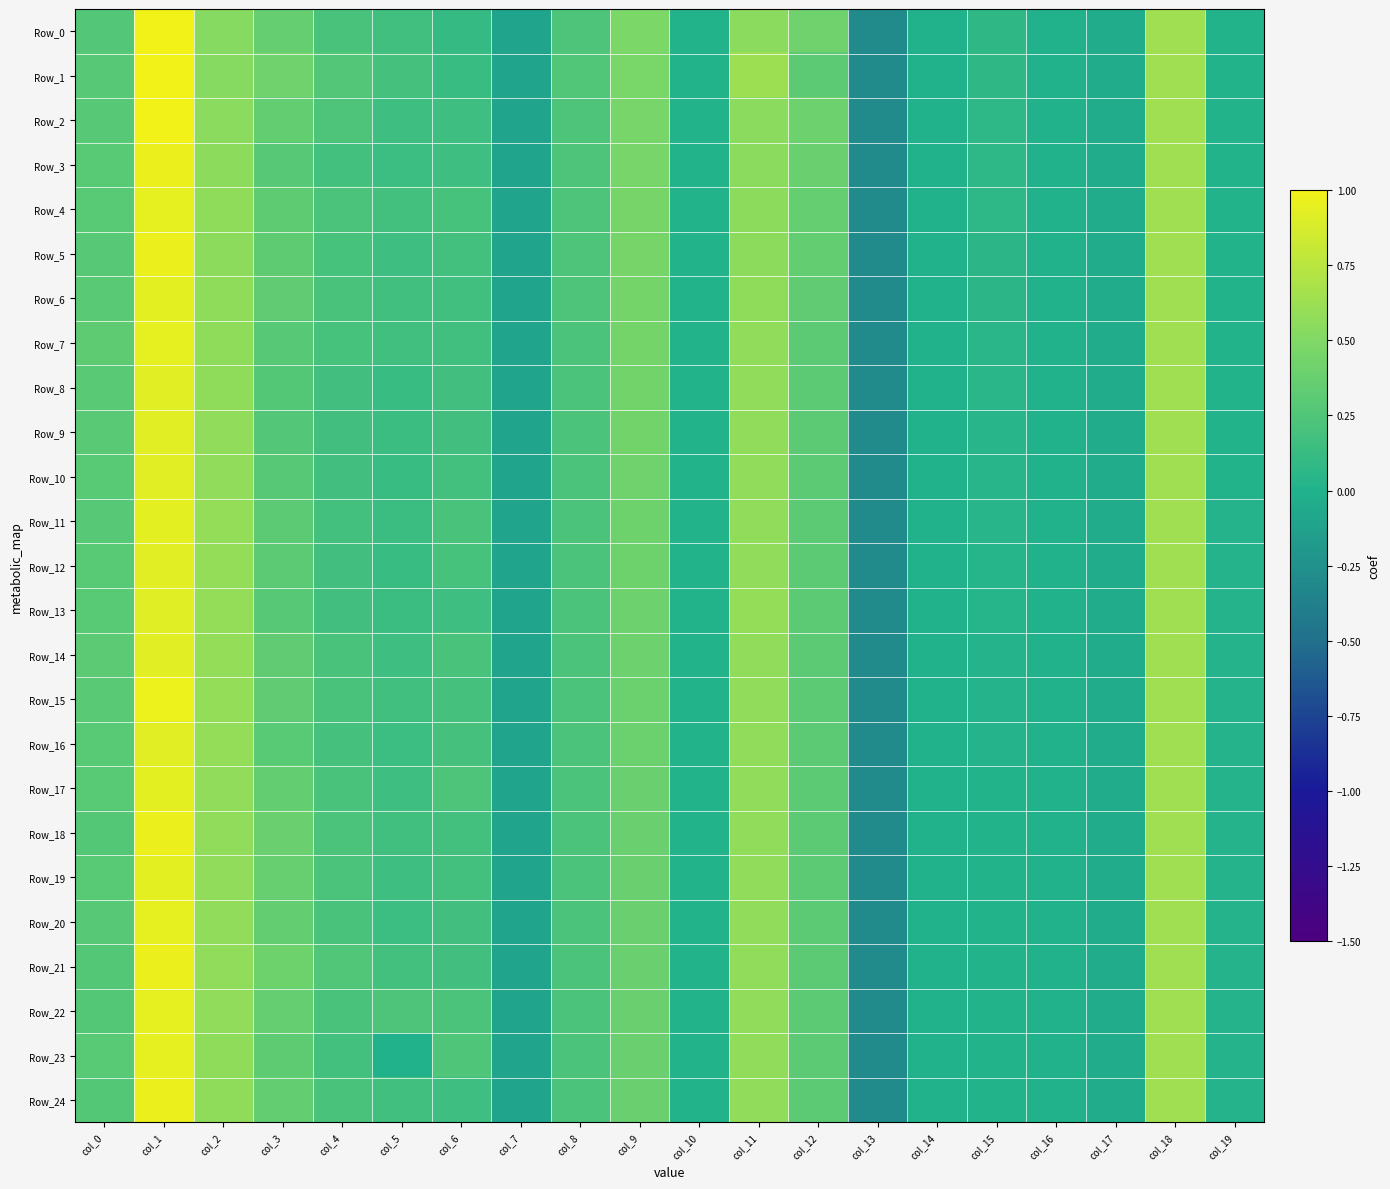

Reading right to left, extract all data points from this chart.

Row_0: col_19=0.0	col_18=0.6	col_17=-0.0	col_16=-0.0	col_15=0.1	col_14=-0.0	col_13=-0.3	col_12=0.4	col_11=0.5	col_10=0.0	col_9=0.5	col_8=0.2	col_7=-0.1	col_6=0.1	col_5=0.2	col_4=0.2	col_3=0.4	col_2=0.5	col_1=1.0	col_0=0.3
Row_1: col_19=0.0	col_18=0.6	col_17=-0.0	col_16=-0.0	col_15=0.1	col_14=-0.0	col_13=-0.3	col_12=0.3	col_11=0.6	col_10=0.0	col_9=0.5	col_8=0.3	col_7=-0.1	col_6=0.1	col_5=0.2	col_4=0.3	col_3=0.4	col_2=0.5	col_1=1.0	col_0=0.3
Row_2: col_19=0.0	col_18=0.6	col_17=-0.0	col_16=-0.0	col_15=0.1	col_14=-0.0	col_13=-0.3	col_12=0.4	col_11=0.5	col_10=0.0	col_9=0.5	col_8=0.2	col_7=-0.1	col_6=0.2	col_5=0.2	col_4=0.2	col_3=0.4	col_2=0.5	col_1=1.0	col_0=0.3
Row_3: col_19=0.0	col_18=0.6	col_17=-0.0	col_16=-0.0	col_15=0.1	col_14=-0.0	col_13=-0.3	col_12=0.4	col_11=0.5	col_10=0.0	col_9=0.5	col_8=0.2	col_7=-0.1	col_6=0.2	col_5=0.1	col_4=0.2	col_3=0.3	col_2=0.6	col_1=1.0	col_0=0.3
Row_4: col_19=0.0	col_18=0.6	col_17=-0.0	col_16=-0.0	col_15=0.1	col_14=-0.0	col_13=-0.3	col_12=0.4	col_11=0.6	col_10=0.0	col_9=0.5	col_8=0.2	col_7=-0.1	col_6=0.2	col_5=0.2	col_4=0.2	col_3=0.3	col_2=0.6	col_1=1.0	col_0=0.3
Row_5: col_19=0.0	col_18=0.6	col_17=-0.0	col_16=-0.0	col_15=0.1	col_14=-0.0	col_13=-0.3	col_12=0.3	col_11=0.6	col_10=0.0	col_9=0.4	col_8=0.2	col_7=-0.1	col_6=0.2	col_5=0.2	col_4=0.2	col_3=0.3	col_2=0.6	col_1=1.0	col_0=0.3
Row_6: col_19=0.0	col_18=0.6	col_17=-0.0	col_16=-0.0	col_15=0.1	col_14=-0.0	col_13=-0.3	col_12=0.3	col_11=0.6	col_10=0.0	col_9=0.4	col_8=0.2	col_7=-0.1	col_6=0.2	col_5=0.2	col_4=0.2	col_3=0.3	col_2=0.6	col_1=0.9	col_0=0.3
Row_7: col_19=0.0	col_18=0.6	col_17=-0.0	col_16=-0.0	col_15=0.1	col_14=-0.0	col_13=-0.3	col_12=0.3	col_11=0.6	col_10=0.0	col_9=0.4	col_8=0.2	col_7=-0.1	col_6=0.2	col_5=0.2	col_4=0.2	col_3=0.3	col_2=0.6	col_1=1.0	col_0=0.3
Row_8: col_19=0.0	col_18=0.6	col_17=-0.0	col_16=-0.0	col_15=0.0	col_14=-0.0	col_13=-0.3	col_12=0.3	col_11=0.6	col_10=0.0	col_9=0.4	col_8=0.2	col_7=-0.1	col_6=0.2	col_5=0.1	col_4=0.2	col_3=0.3	col_2=0.6	col_1=0.9	col_0=0.3
Row_9: col_19=0.0	col_18=0.6	col_17=-0.0	col_16=-0.0	col_15=0.0	col_14=-0.0	col_13=-0.3	col_12=0.3	col_11=0.6	col_10=0.0	col_9=0.4	col_8=0.2	col_7=-0.1	col_6=0.2	col_5=0.1	col_4=0.2	col_3=0.3	col_2=0.6	col_1=0.9	col_0=0.3
Row_10: col_19=0.0	col_18=0.6	col_17=-0.0	col_16=-0.0	col_15=0.0	col_14=-0.0	col_13=-0.3	col_12=0.3	col_11=0.6	col_10=0.0	col_9=0.4	col_8=0.2	col_7=-0.1	col_6=0.2	col_5=0.1	col_4=0.2	col_3=0.3	col_2=0.6	col_1=0.9	col_0=0.3
Row_11: col_19=0.0	col_18=0.6	col_17=-0.0	col_16=-0.0	col_15=0.0	col_14=-0.0	col_13=-0.3	col_12=0.3	col_11=0.6	col_10=0.0	col_9=0.4	col_8=0.2	col_7=-0.1	col_6=0.2	col_5=0.1	col_4=0.2	col_3=0.3	col_2=0.6	col_1=0.9	col_0=0.3
Row_12: col_19=0.0	col_18=0.6	col_17=-0.0	col_16=-0.0	col_15=0.0	col_14=-0.0	col_13=-0.3	col_12=0.3	col_11=0.6	col_10=0.0	col_9=0.4	col_8=0.2	col_7=-0.1	col_6=0.2	col_5=0.1	col_4=0.2	col_3=0.3	col_2=0.6	col_1=0.9	col_0=0.3
Row_13: col_19=0.0	col_18=0.6	col_17=-0.0	col_16=-0.0	col_15=0.0	col_14=-0.0	col_13=-0.3	col_12=0.3	col_11=0.6	col_10=0.0	col_9=0.4	col_8=0.2	col_7=-0.1	col_6=0.2	col_5=0.1	col_4=0.2	col_3=0.3	col_2=0.6	col_1=0.9	col_0=0.3
Row_14: col_19=0.0	col_18=0.6	col_17=-0.0	col_16=-0.0	col_15=0.0	col_14=-0.0	col_13=-0.3	col_12=0.3	col_11=0.6	col_10=0.0	col_9=0.4	col_8=0.2	col_7=-0.1	col_6=0.2	col_5=0.2	col_4=0.2	col_3=0.3	col_2=0.6	col_1=0.9	col_0=0.3
Row_15: col_19=0.0	col_18=0.6	col_17=-0.0	col_16=-0.0	col_15=0.0	col_14=-0.0	col_13=-0.3	col_12=0.3	col_11=0.6	col_10=0.0	col_9=0.4	col_8=0.2	col_7=-0.1	col_6=0.2	col_5=0.2	col_4=0.2	col_3=0.3	col_2=0.6	col_1=1.0	col_0=0.3
Row_16: col_19=0.0	col_18=0.6	col_17=-0.0	col_16=-0.0	col_15=0.0	col_14=-0.0	col_13=-0.3	col_12=0.3	col_11=0.6	col_10=0.0	col_9=0.4	col_8=0.2	col_7=-0.1	col_6=0.2	col_5=0.1	col_4=0.2	col_3=0.3	col_2=0.6	col_1=0.9	col_0=0.3
Row_17: col_19=0.0	col_18=0.6	col_17=-0.0	col_16=-0.0	col_15=0.0	col_14=-0.0	col_13=-0.3	col_12=0.3	col_11=0.6	col_10=0.0	col_9=0.4	col_8=0.2	col_7=-0.1	col_6=0.2	col_5=0.2	col_4=0.2	col_3=0.4	col_2=0.6	col_1=0.9	col_0=0.3
Row_18: col_19=0.0	col_18=0.6	col_17=-0.0	col_16=-0.0	col_15=0.0	col_14=-0.0	col_13=-0.3	col_12=0.3	col_11=0.6	col_10=0.0	col_9=0.4	col_8=0.2	col_7=-0.1	col_6=0.2	col_5=0.2	col_4=0.2	col_3=0.4	col_2=0.6	col_1=1.0	col_0=0.3
Row_19: col_19=0.0	col_18=0.6	col_17=-0.0	col_16=-0.0	col_15=0.0	col_14=-0.0	col_13=-0.3	col_12=0.3	col_11=0.6	col_10=0.0	col_9=0.4	col_8=0.2	col_7=-0.1	col_6=0.2	col_5=0.2	col_4=0.2	col_3=0.4	col_2=0.6	col_1=0.9	col_0=0.3
Row_20: col_19=0.0	col_18=0.6	col_17=-0.0	col_16=-0.0	col_15=0.0	col_14=-0.0	col_13=-0.3	col_12=0.3	col_11=0.6	col_10=0.0	col_9=0.4	col_8=0.2	col_7=-0.1	col_6=0.2	col_5=0.1	col_4=0.2	col_3=0.4	col_2=0.6	col_1=1.0	col_0=0.3
Row_21: col_19=0.0	col_18=0.6	col_17=-0.0	col_16=-0.0	col_15=0.0	col_14=-0.0	col_13=-0.3	col_12=0.3	col_11=0.6	col_10=0.0	col_9=0.4	col_8=0.2	col_7=-0.1	col_6=0.2	col_5=0.2	col_4=0.2	col_3=0.4	col_2=0.6	col_1=1.0	col_0=0.3
Row_22: col_19=0.0	col_18=0.6	col_17=-0.0	col_16=-0.0	col_15=0.0	col_14=-0.0	col_13=-0.3	col_12=0.3	col_11=0.6	col_10=0.0	col_9=0.4	col_8=0.2	col_7=-0.1	col_6=0.2	col_5=0.2	col_4=0.2	col_3=0.4	col_2=0.6	col_1=1.0	col_0=0.3
Row_23: col_19=0.0	col_18=0.6	col_17=-0.0	col_16=-0.0	col_15=0.0	col_14=-0.0	col_13=-0.3	col_12=0.3	col_11=0.6	col_10=0.0	col_9=0.4	col_8=0.2	col_7=-0.1	col_6=0.2	col_5=0.0	col_4=0.2	col_3=0.3	col_2=0.6	col_1=1.0	col_0=0.3
Row_24: col_19=0.0	col_18=0.6	col_17=-0.0	col_16=-0.0	col_15=0.0	col_14=-0.0	col_13=-0.3	col_12=0.3	col_11=0.6	col_10=0.0	col_9=0.4	col_8=0.2	col_7=-0.1	col_6=0.2	col_5=0.2	col_4=0.2	col_3=0.3	col_2=0.6	col_1=1.0	col_0=0.3